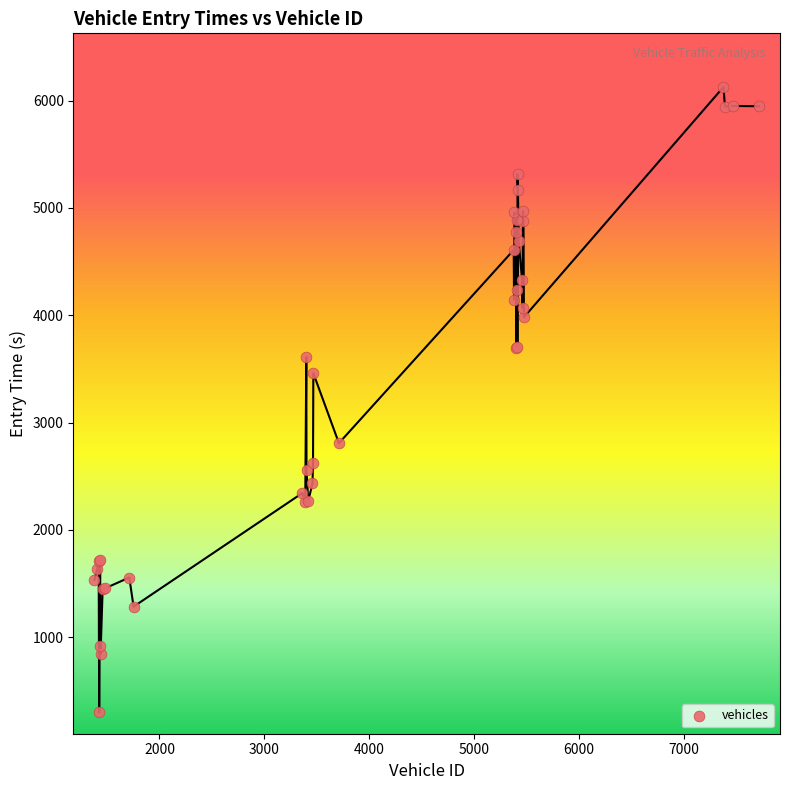

What Y value in the scatter plot is closest to 3213?

3459.9